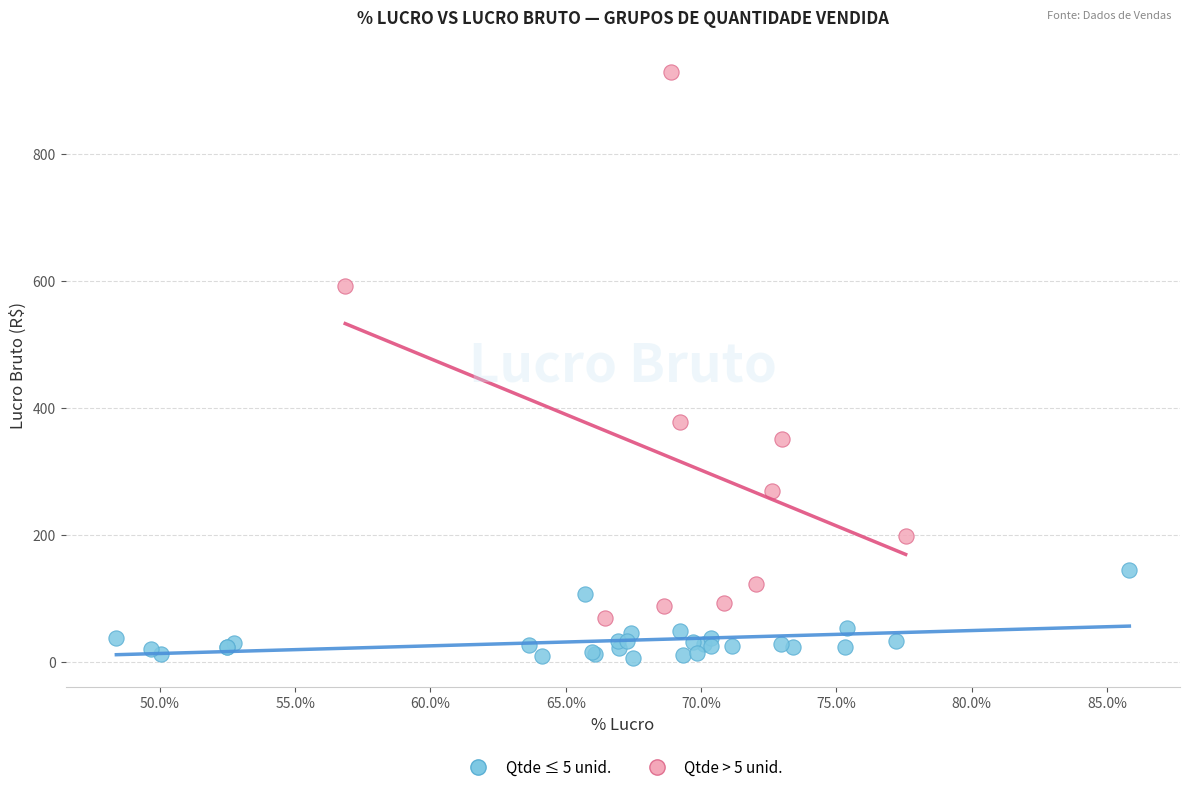

Which series contains the lowest Y value?

Qtde ≤ 5 unid.